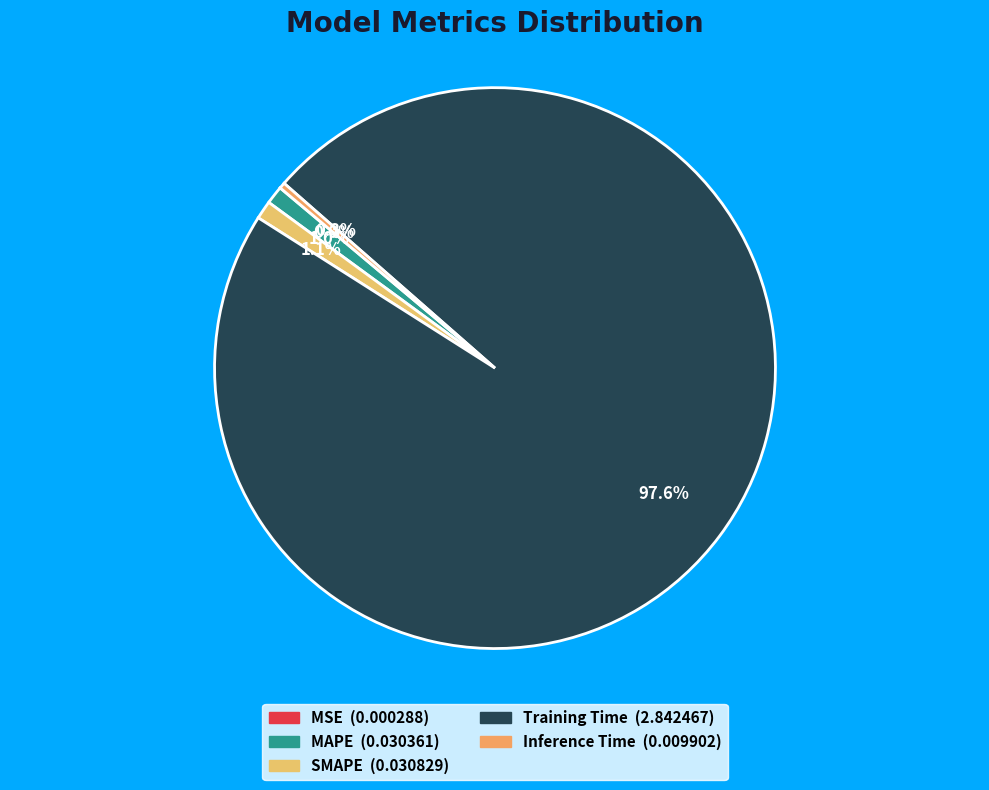

Do MSE and MAPE together represent more than half of the pie?

No